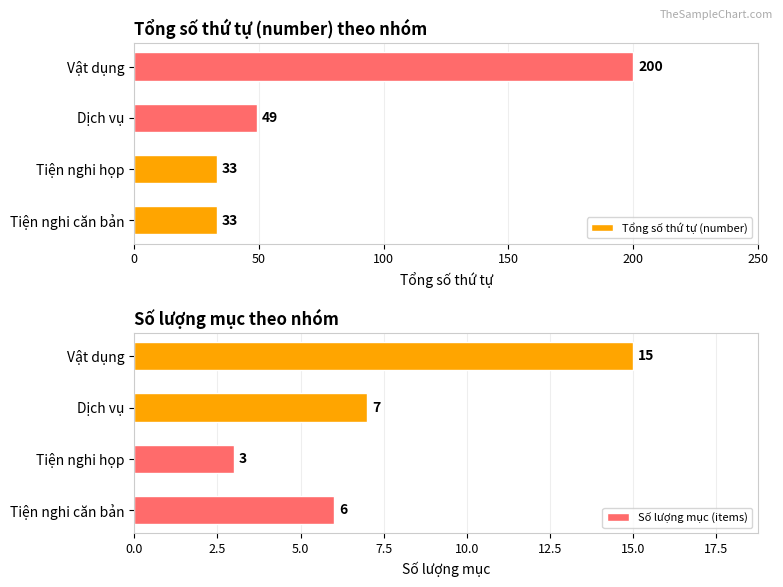

What is the sum of the Tổng số thứ tự (number) values at Vật dụng and Tiện nghi căn bản?

233